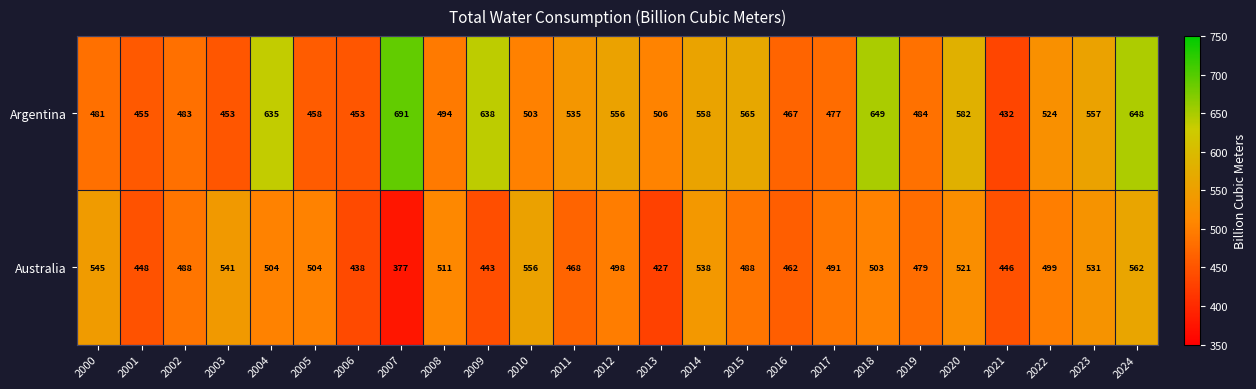

Rank the series by their maximum value, from lowest to highest.

Australia, Argentina